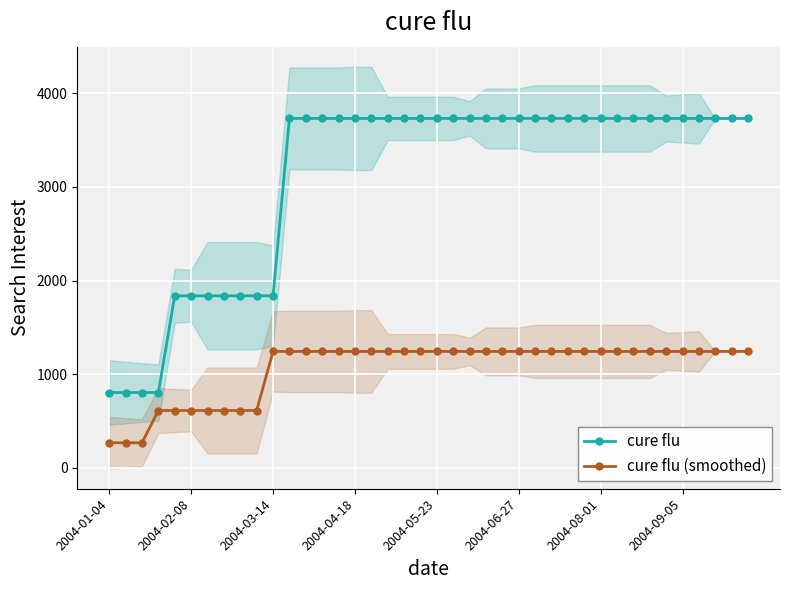

Rank the series by their maximum value, from lowest to highest.

cure flu (smoothed), cure flu